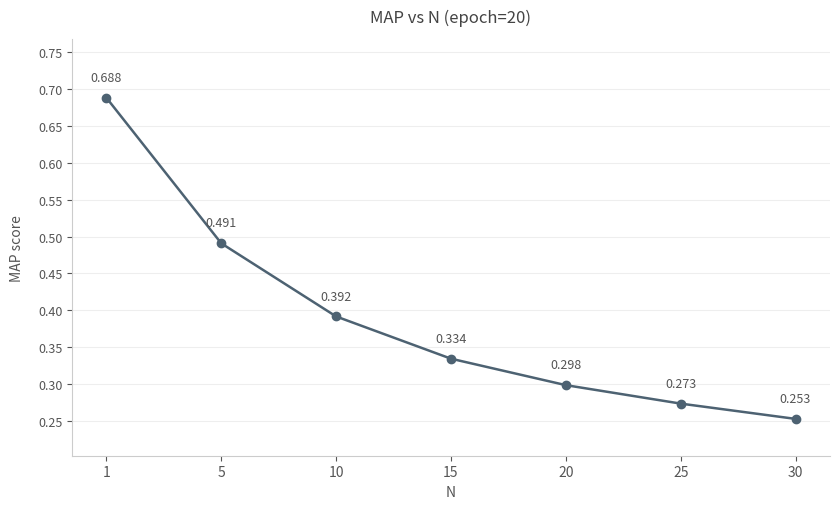

Rank the categories by value from highest to lowest.

1, 5, 10, 15, 20, 25, 30